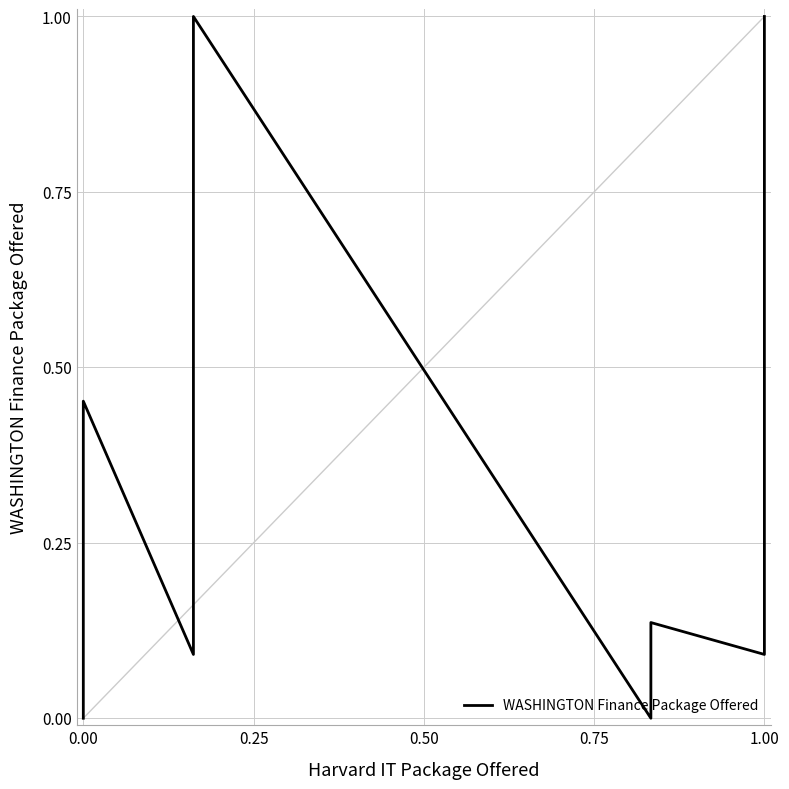

The chart shows a value of 0.2 at 6. True or false?

False